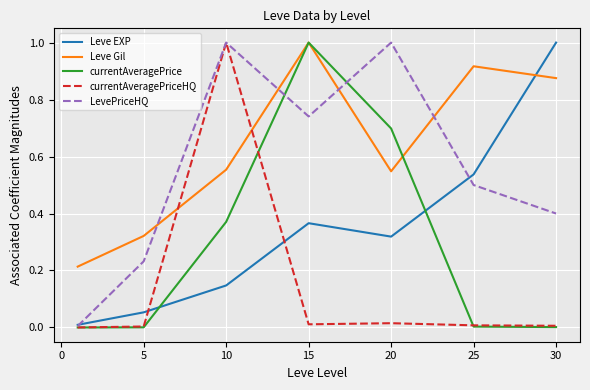

Count the number of data series in this chart.

5